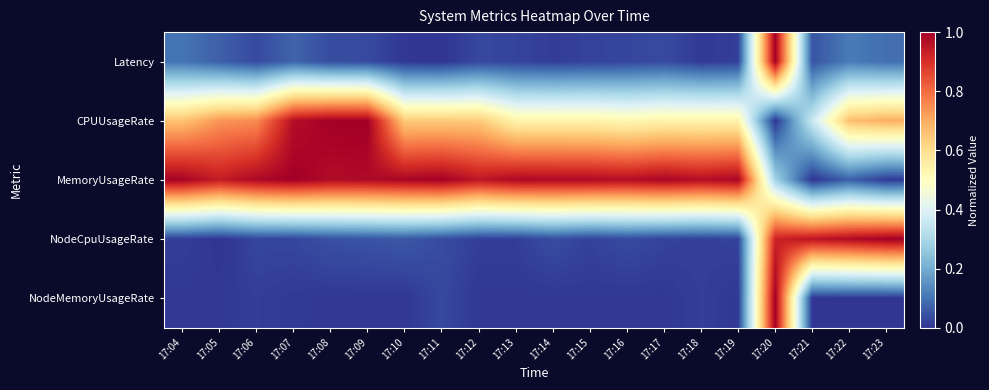

Reading right to left, extract all data points from this chart.

Latency: 17:23=0.1	17:22=0.1	17:21=0.0	17:20=1.0	17:19=0.0	17:18=0.0	17:17=0.0	17:16=0.0	17:15=0.0	17:14=0.0	17:13=0.0	17:12=0.0	17:11=0.0	17:10=0.0	17:09=0.0	17:08=0.0	17:07=0.1	17:06=0.0	17:05=0.1	17:04=0.1
CPUUsageRate: 17:23=0.7	17:22=0.7	17:21=0.4	17:20=0.0	17:19=0.5	17:18=0.5	17:17=0.5	17:16=0.5	17:15=0.5	17:14=0.5	17:13=0.5	17:12=0.6	17:11=0.6	17:10=0.6	17:09=1.0	17:08=1.0	17:07=1.0	17:06=0.8	17:05=0.7	17:04=0.7
MemoryUsageRate: 17:23=0.0	17:22=0.1	17:21=0.0	17:20=0.3	17:19=1.0	17:18=1.0	17:17=1.0	17:16=1.0	17:15=1.0	17:14=1.0	17:13=1.0	17:12=1.0	17:11=1.0	17:10=1.0	17:09=1.0	17:08=1.0	17:07=1.0	17:06=1.0	17:05=0.9	17:04=1.0
NodeCpuUsageRate: 17:23=1.0	17:22=1.0	17:21=1.0	17:20=0.9	17:19=0.0	17:18=0.0	17:17=0.0	17:16=0.0	17:15=0.0	17:14=0.0	17:13=0.0	17:12=0.0	17:11=0.0	17:10=0.1	17:09=0.0	17:08=0.0	17:07=0.0	17:06=0.0	17:05=0.0	17:04=0.0
NodeMemoryUsageRate: 17:23=0.0	17:22=0.0	17:21=0.0	17:20=1.0	17:19=0.0	17:18=0.0	17:17=0.0	17:16=0.0	17:15=0.0	17:14=0.0	17:13=0.0	17:12=0.0	17:11=0.0	17:10=0.0	17:09=0.0	17:08=0.0	17:07=0.0	17:06=0.0	17:05=0.0	17:04=0.0